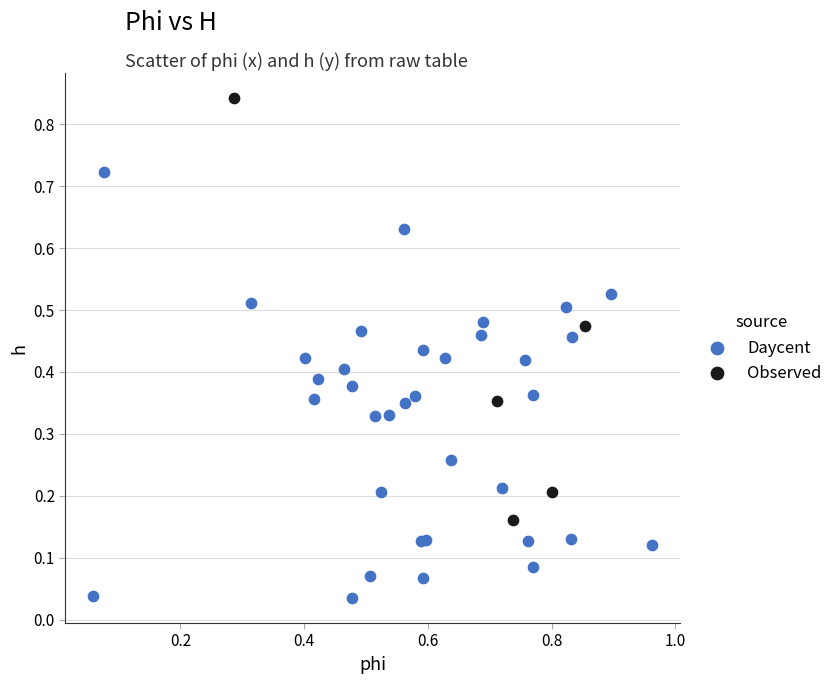

Which series contains the lowest Y value?

Daycent